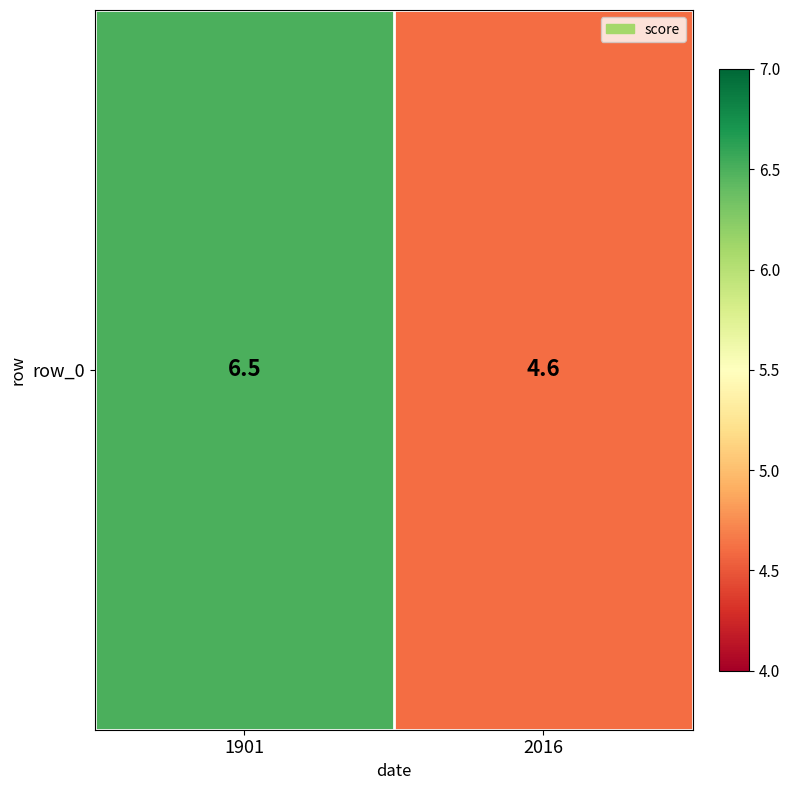

The value at 1901 is 6.5. True or false?

True